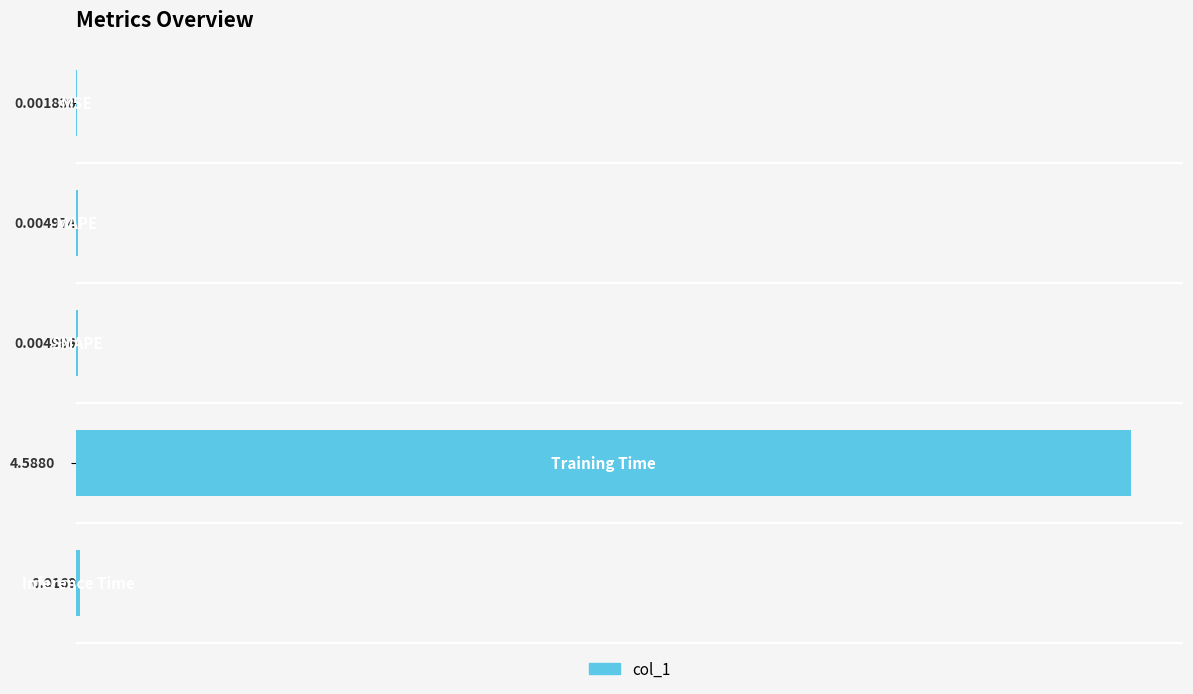

How many categories are shown in the chart?

5